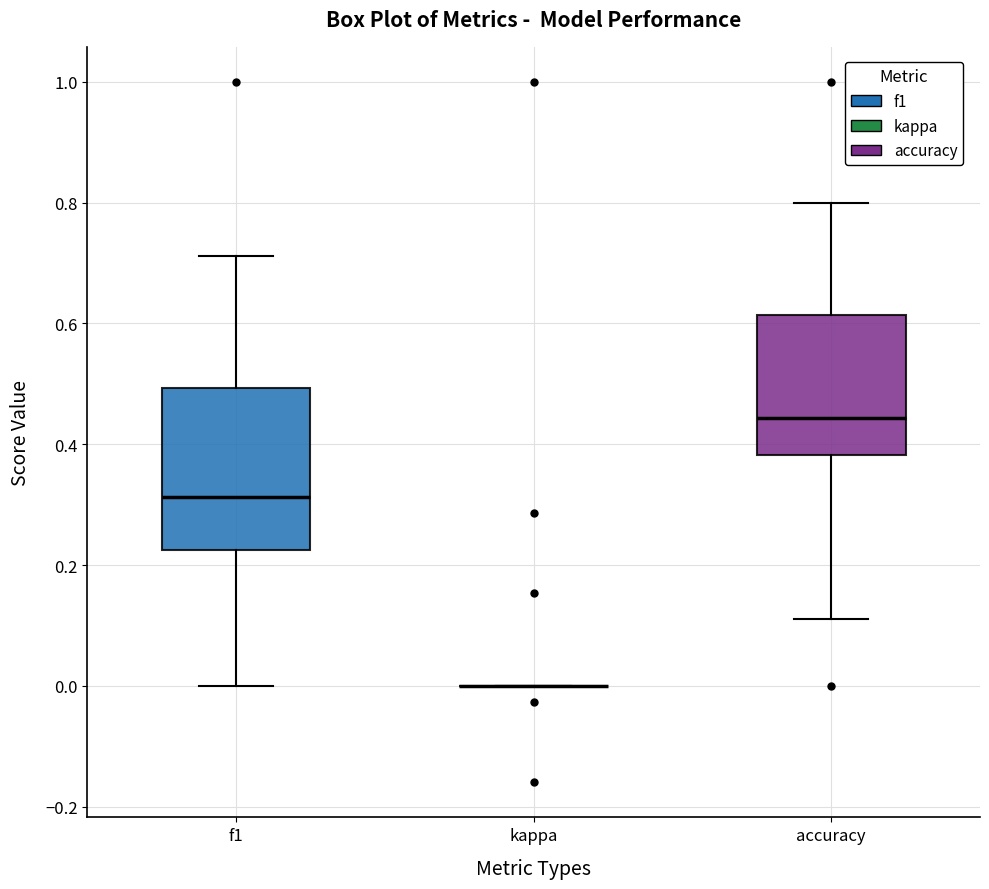

Reading left to right, read every box against the y-axis: the position of its median line, the range the box covers, and the ends of its whiskers. The values are not printed on the chart, so give them approximately, as read against the axis.

f1: median 0.32, box 0.22 to 0.50, whiskers 0.00 to 0.72
kappa: box collapsed to a line at 0.00, whiskers 0.00 to 0.00
accuracy: median 0.44, box 0.38 to 0.62, whiskers 0.12 to 0.80